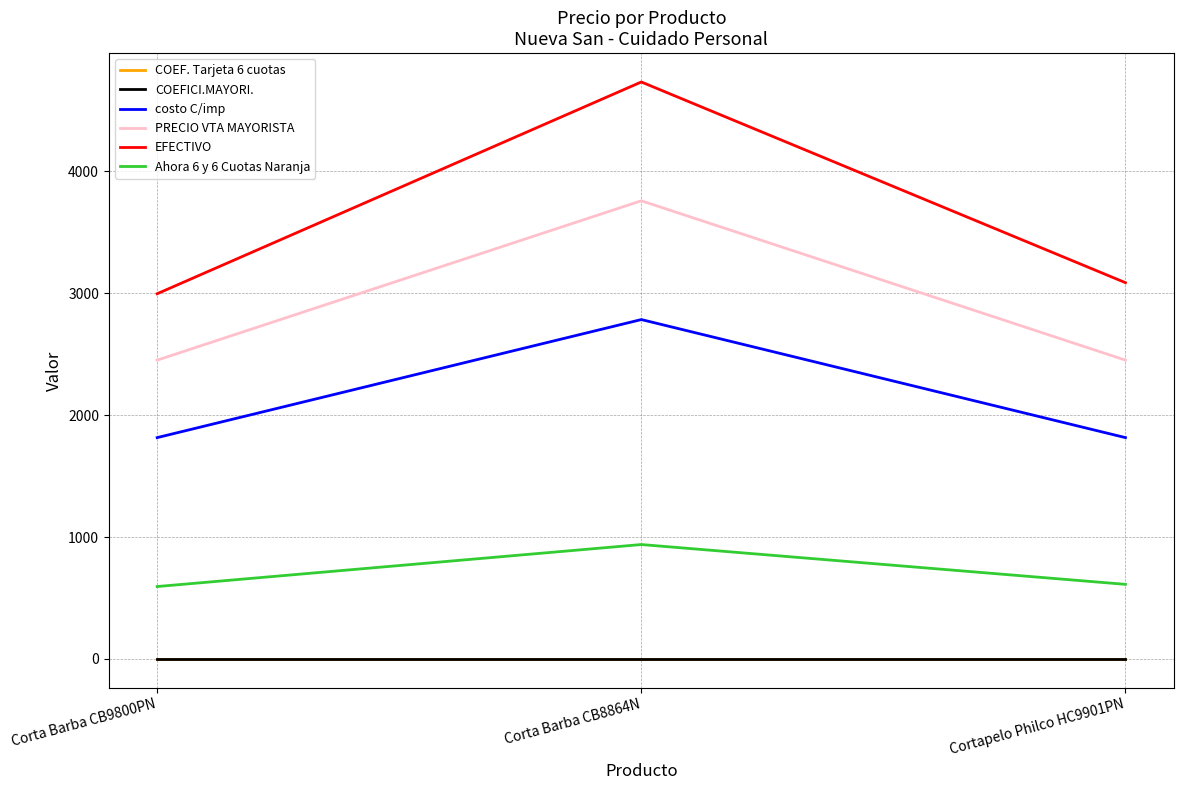

Between Corta Barba CB8864N and Cortapelo Philco HC9901PN, which series saw the biggest shift?

EFECTIVO